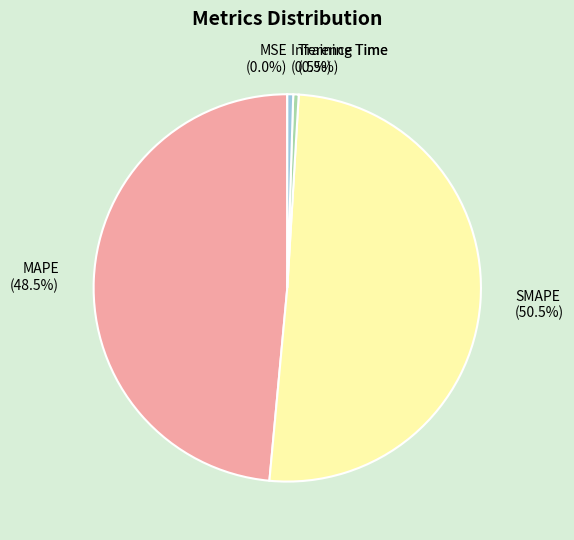

To the nearest percent, what is the difference between the SMAPE and Training Time slice percentages?

50%